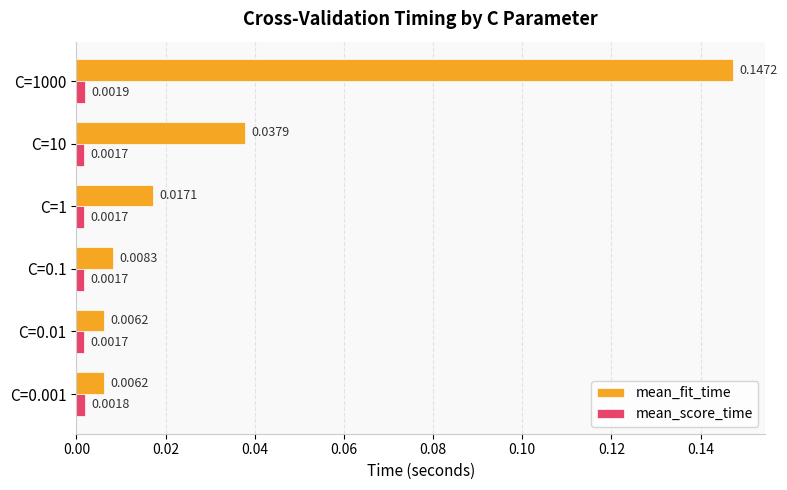

How many series are shown in this chart?

2